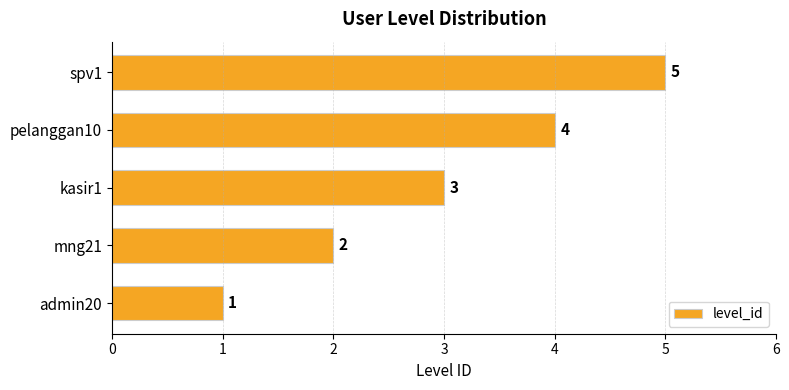

At which label is the value closest to 3?

kasir1